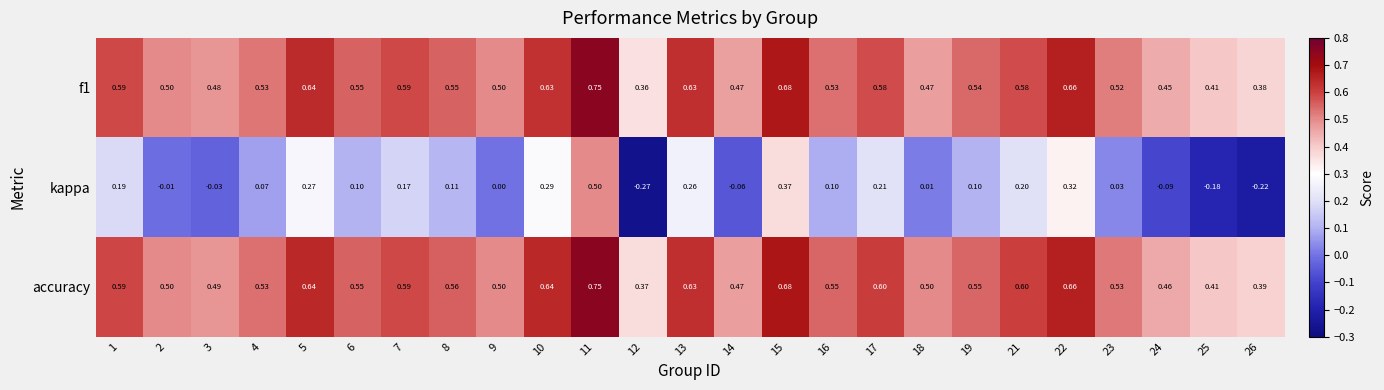

How many series are shown in this chart?

3